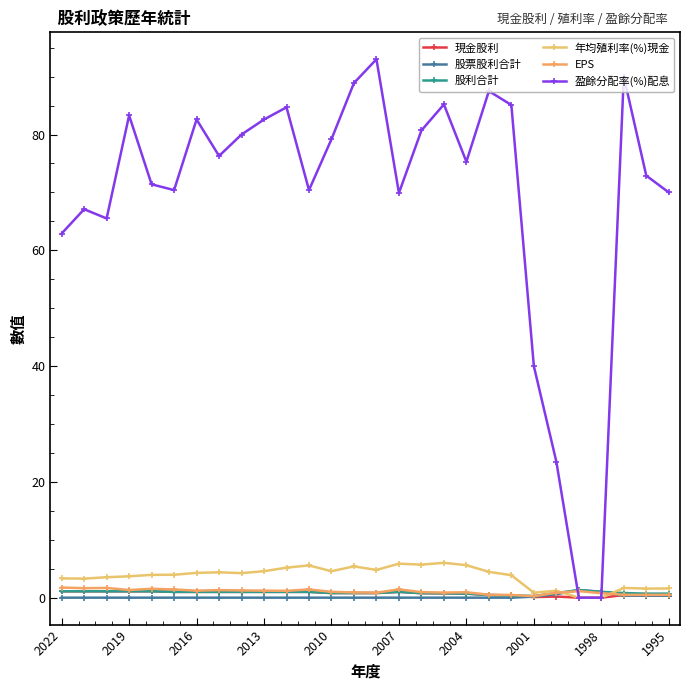

What is the sum of all 年均殖利率(%)現金 values?

103.2